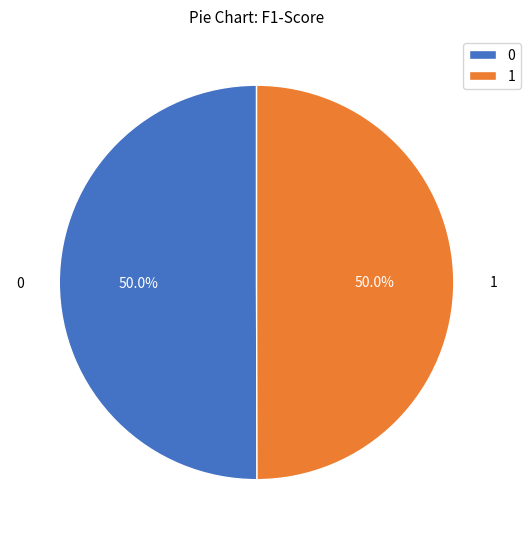

How many segments does this pie chart have?

2